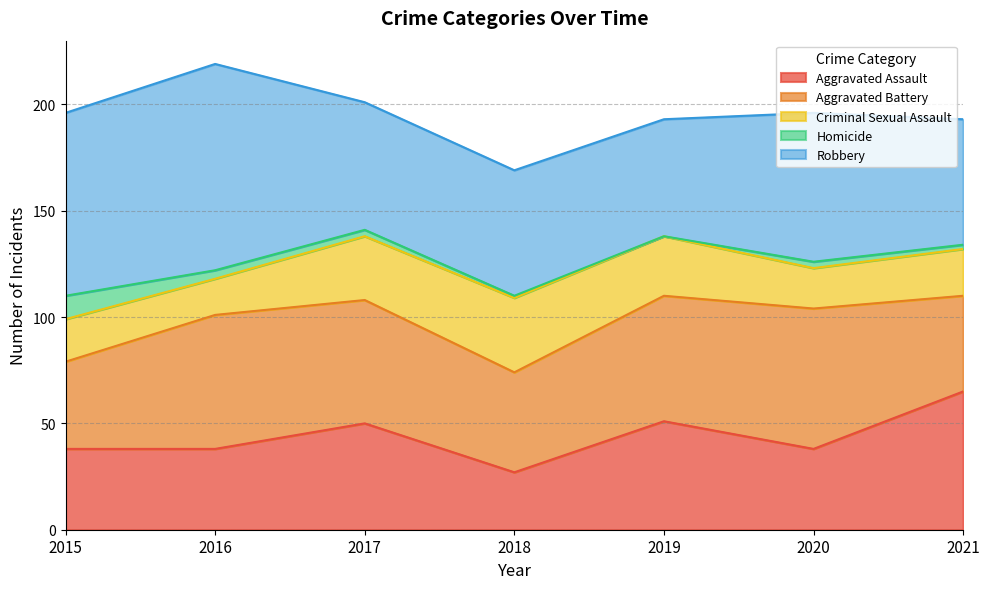

What is the sum of all Homicide values?

24